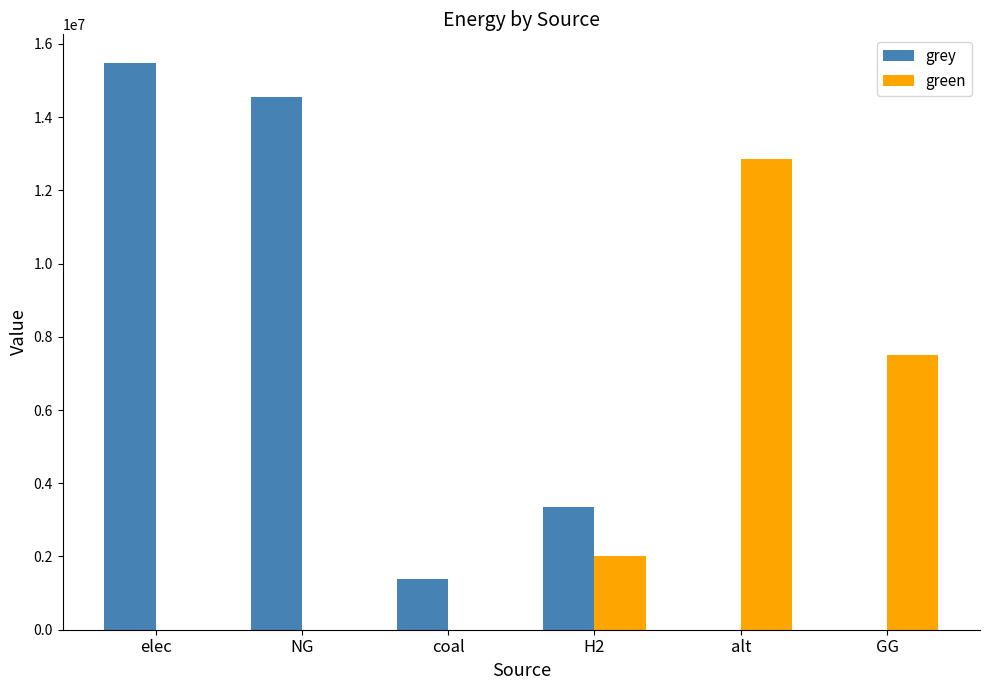

How many groups of bars are there?

6